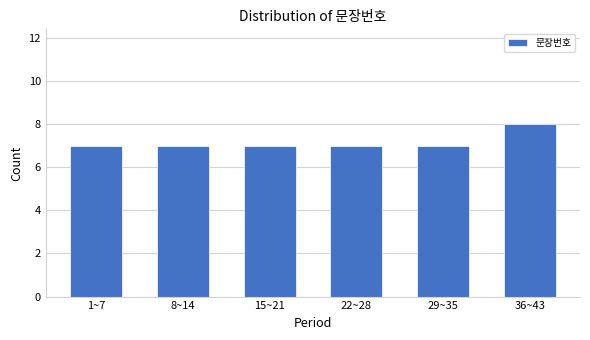

Reading left to right, list all the values displayed in this chart.

7	7	7	7	7	8